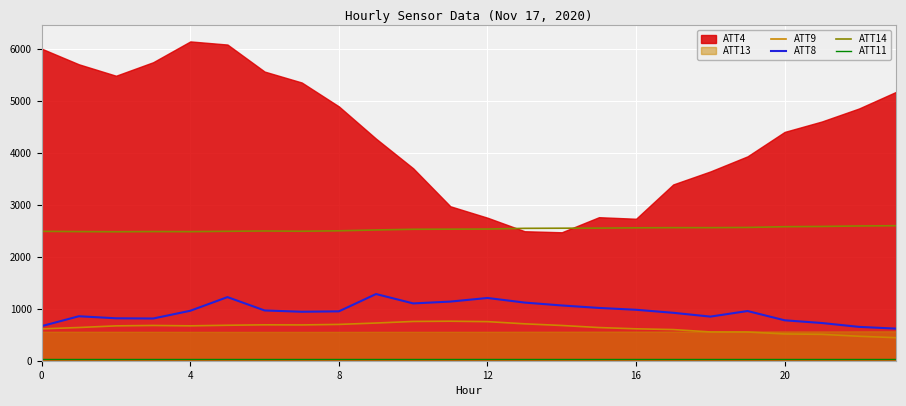

What is the difference between the ATT8 values at 21 and 12?

481.2